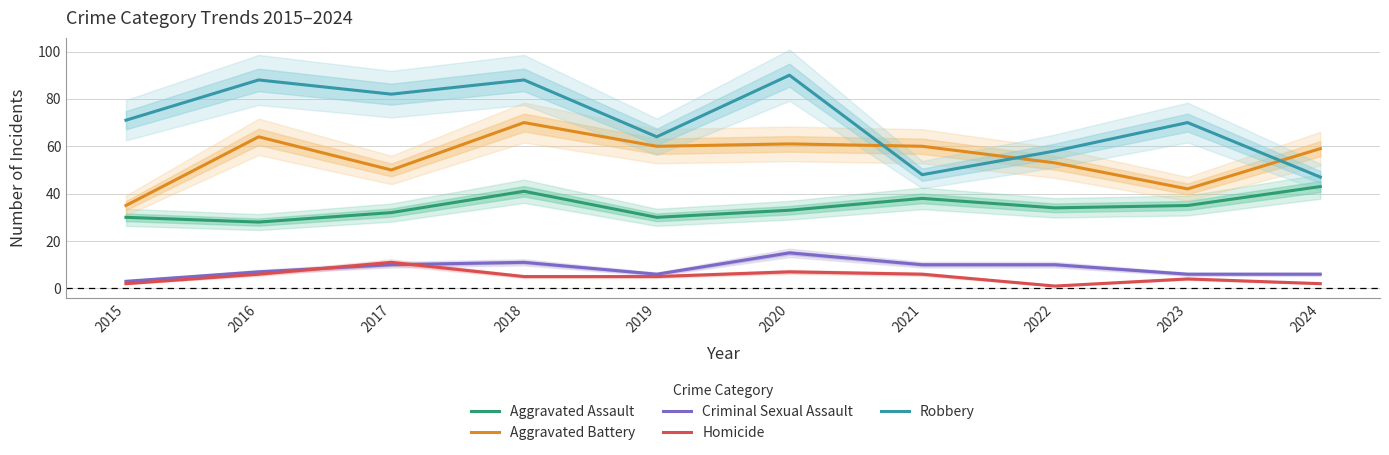

What is the total value across all series at 2016?

193